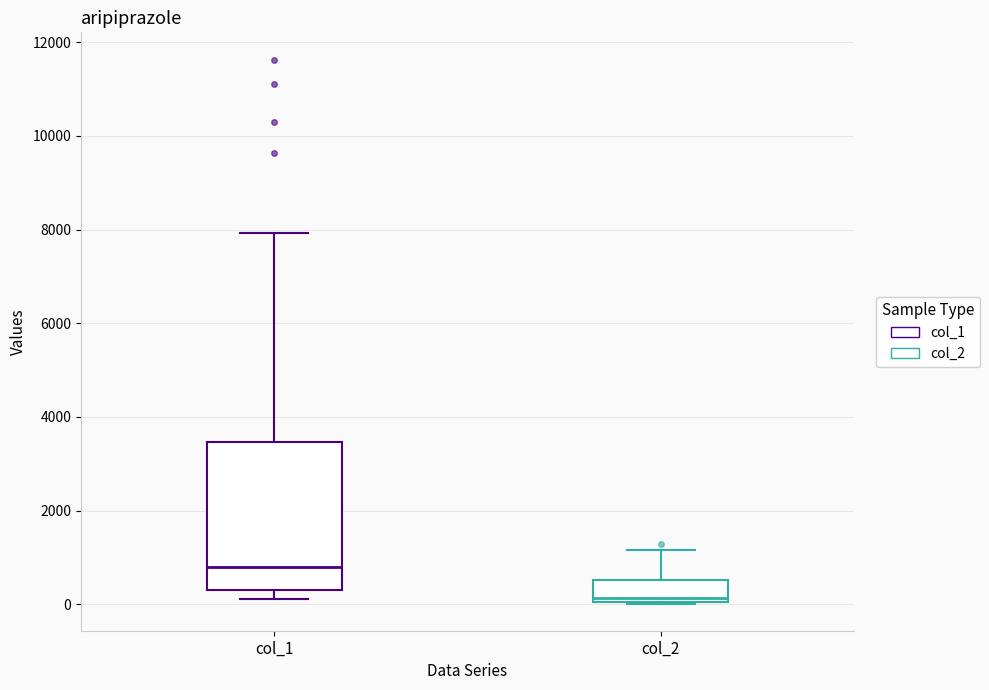

Reading left to right, read every box against the y-axis: the position of its median line, the range the box covers, and the ends of its whiskers. The values are not printed on the chart, so give them approximately, as read against the axis.

col_1: median 800, box 200 to 3400, whiskers 200 (just below the box's lower edge) to 8000
col_2: median 200, box 0 to 600, whiskers 0 to 1200